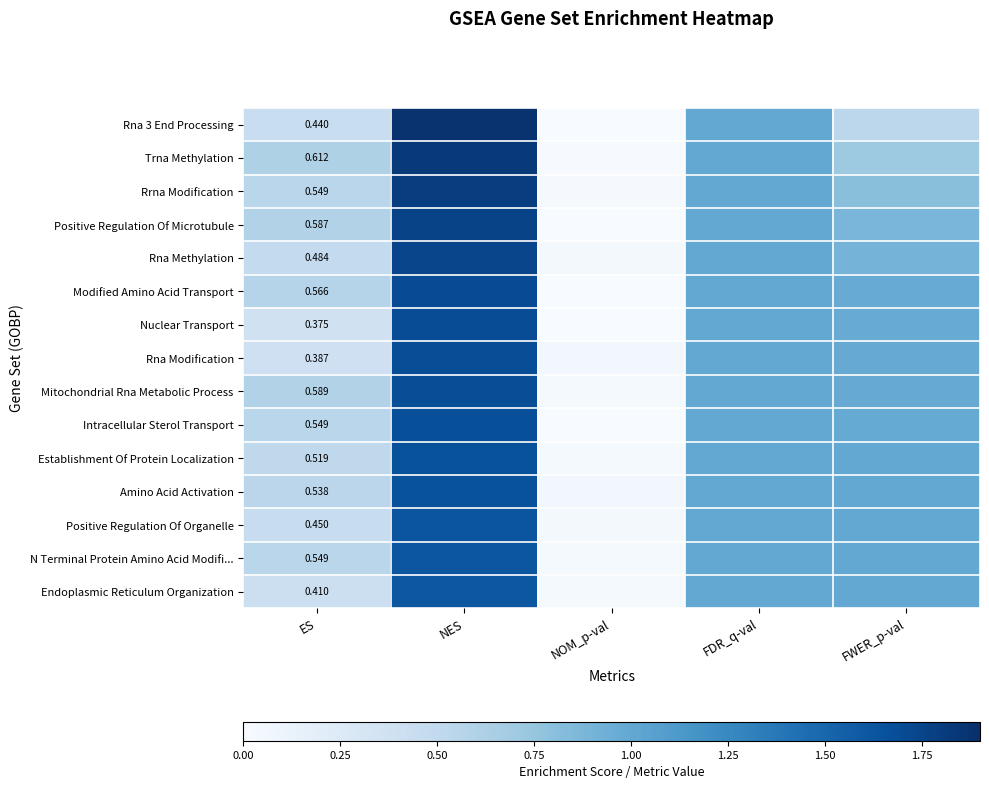

Which label corresponds to the smallest value in the chart?

NOM_p-val